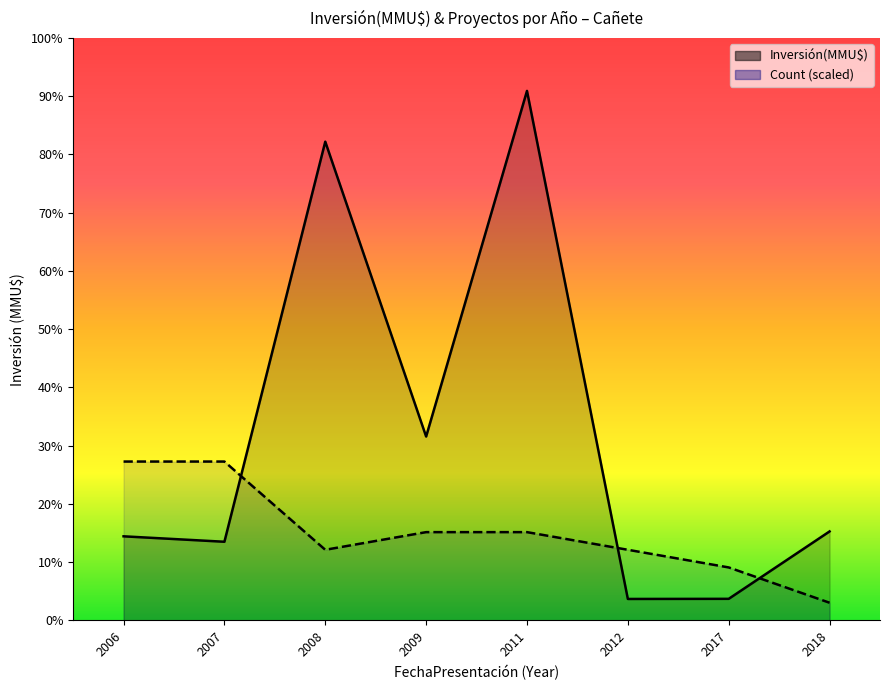

In Inversión(MMU$), how many points are lower than both neighbors (excluding endpoints)?

3